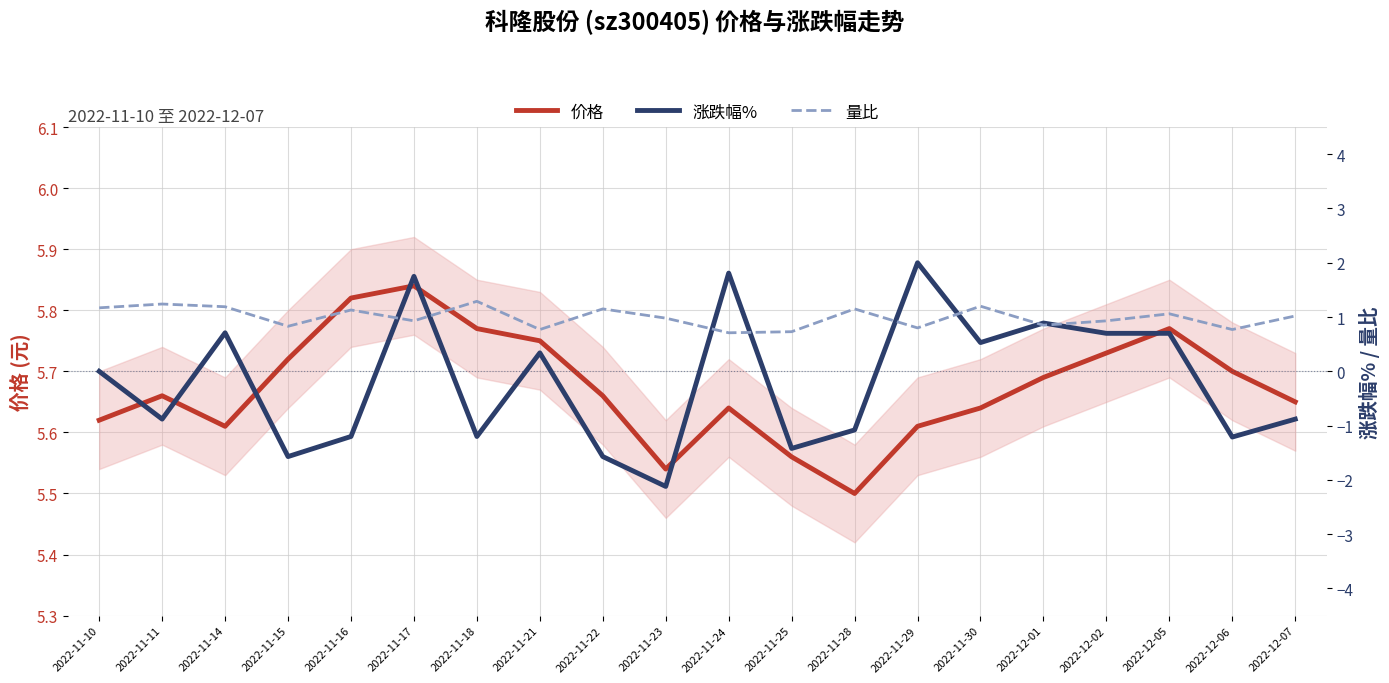

Between 2022-12-06 and 2022-11-25, which is larger?

2022-12-06